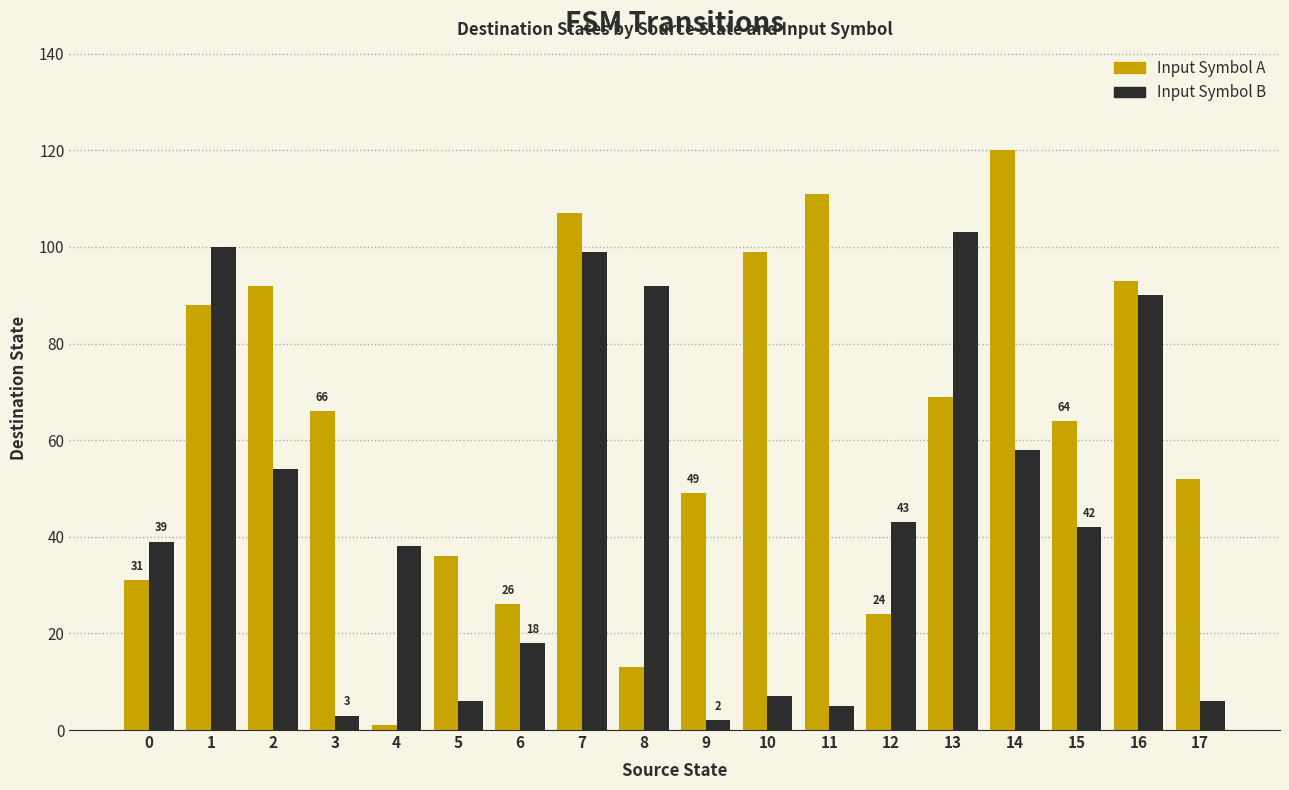

What is the greatest value displayed?

120